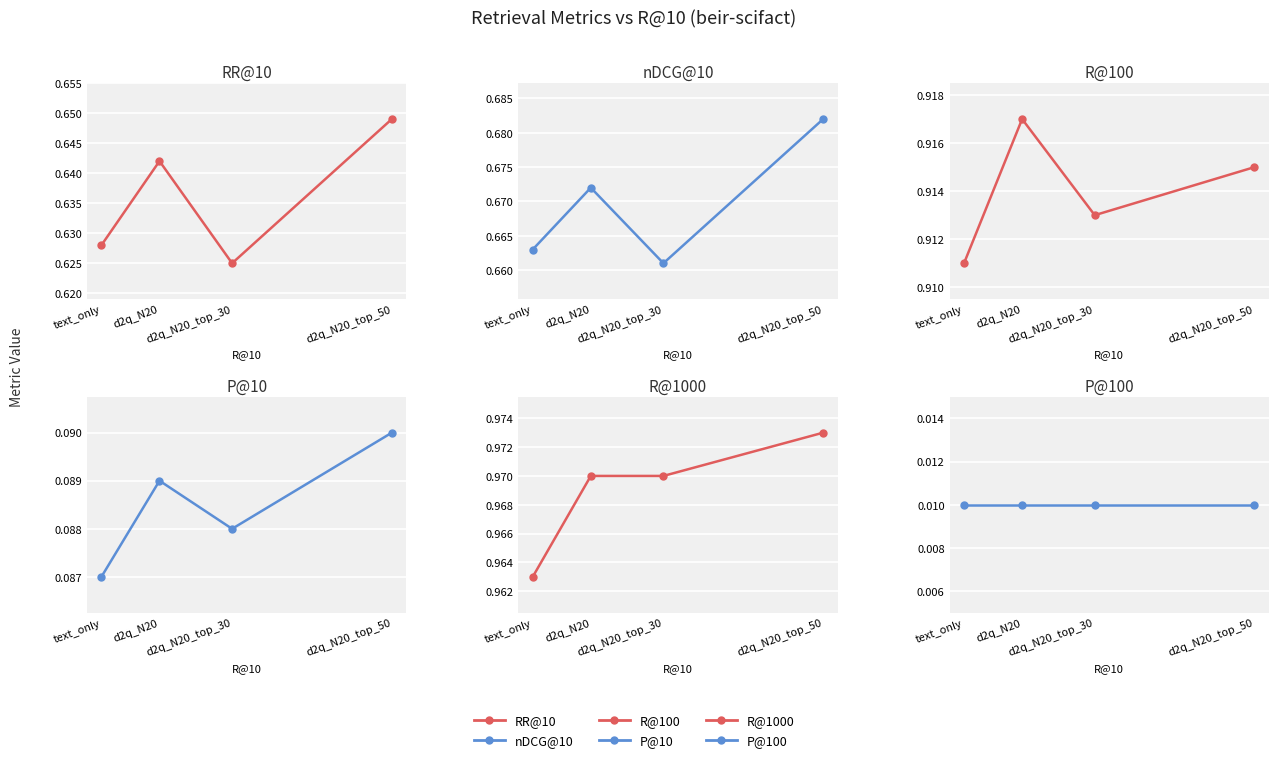

Rank the categories by P@10 value from lowest to highest.

text_only, d2q_N20_top_30, d2q_N20, d2q_N20_top_50